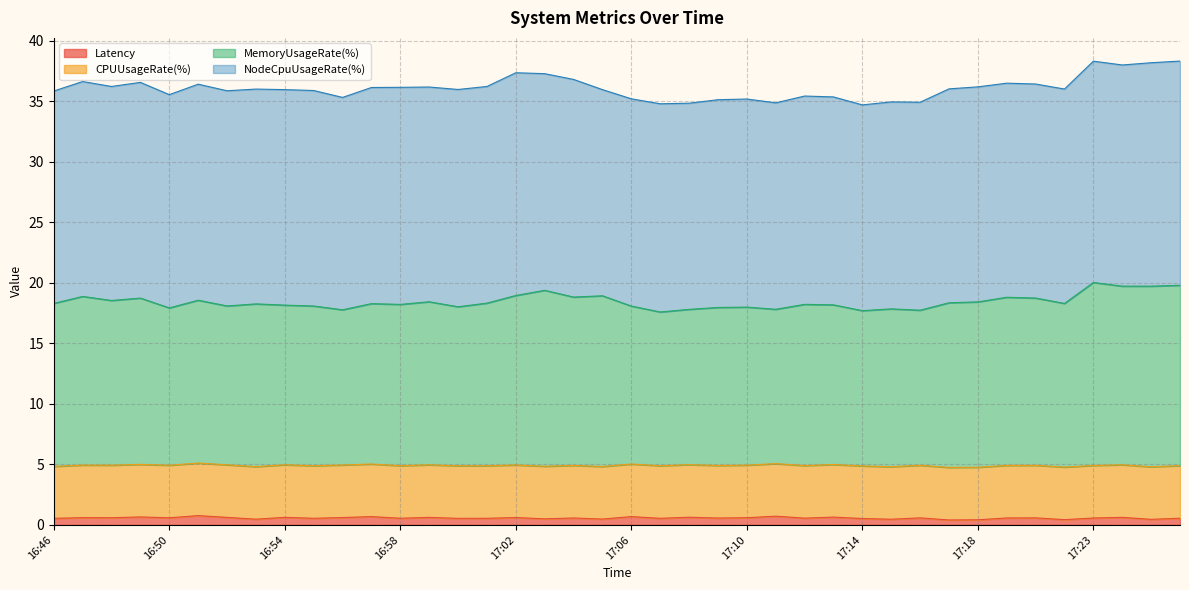

Rank the categories by MemoryUsageRate(%) value from highest to lowest.

17:23, 17:26, 17:24, 17:25, 17:03, 17:02, 17:05, 16:47, 17:04, 17:19, 17:20, 16:49, 16:51, 16:48, 16:59, 17:18, 17:17, 17:01, 16:46, 17:21, 16:57, 16:53, 17:12, 16:58, 17:13, 16:54, 16:52, 16:55, 17:06, 17:00, 17:10, 17:09, 16:50, 17:15, 17:11, 17:08, 16:56, 17:16, 17:14, 17:07